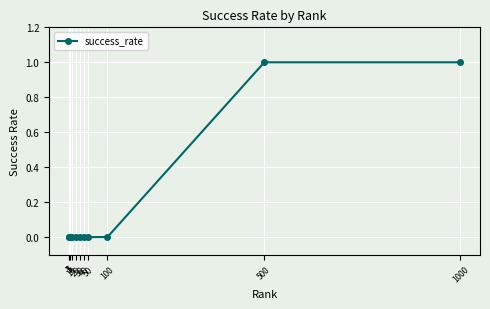

Reading left to right, list all the values displayed in this chart.

1=0	3=0	5=0	10=0	20=0	30=0	40=0	50=0	100=0	500=1	1000=1